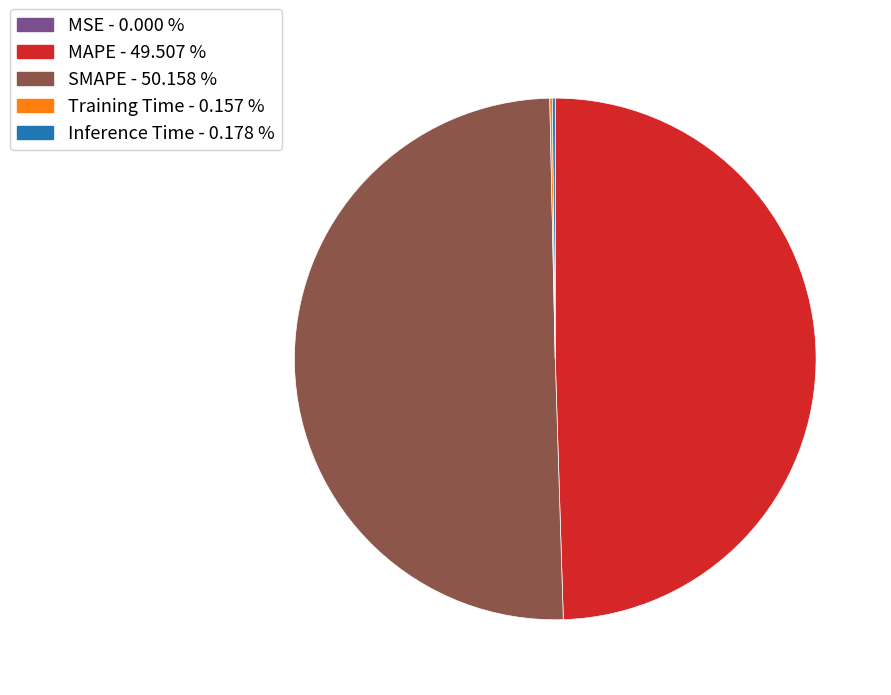

Does any single category account for the majority?

Yes